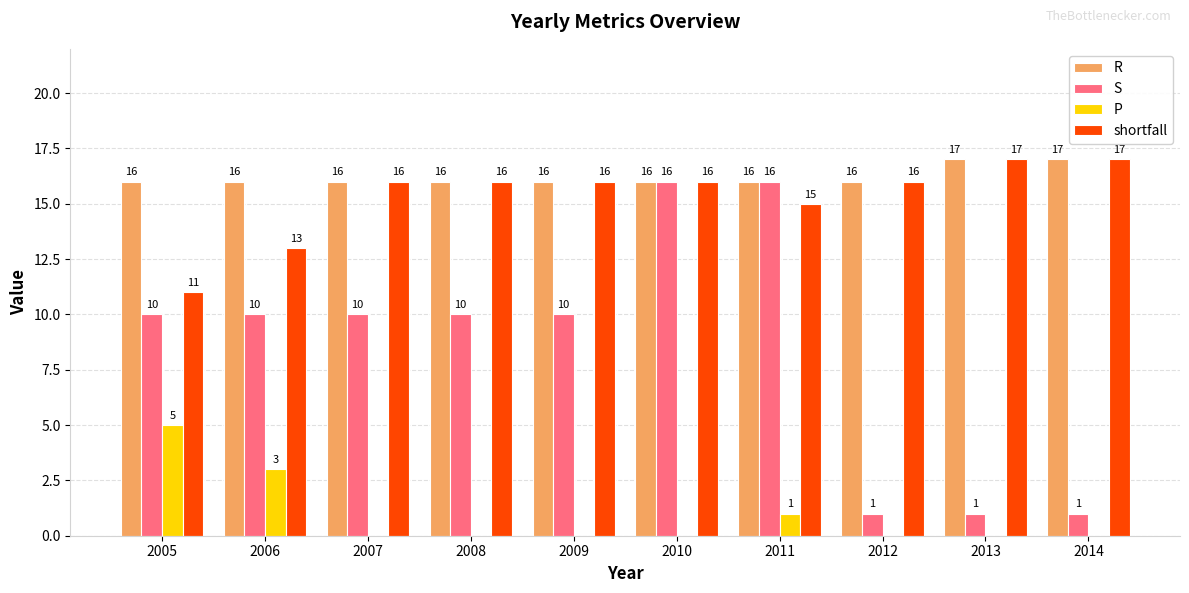

What is the difference between the S values at 2012 and 2008?

9